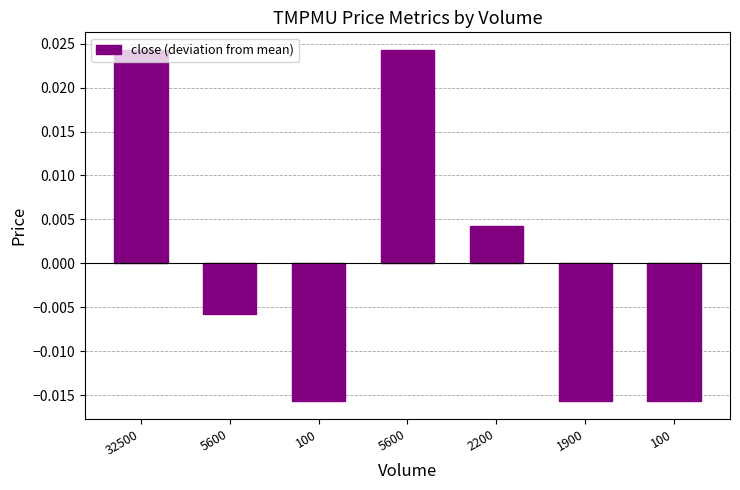

Are the bars horizontal?

No